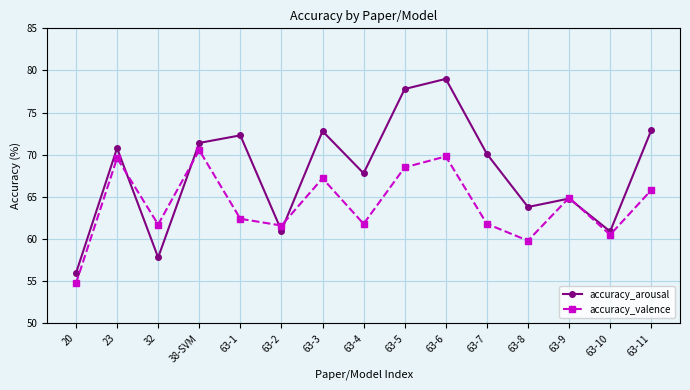

Rank the series by their average value, from highest to lowest.

accuracy_arousal, accuracy_valence